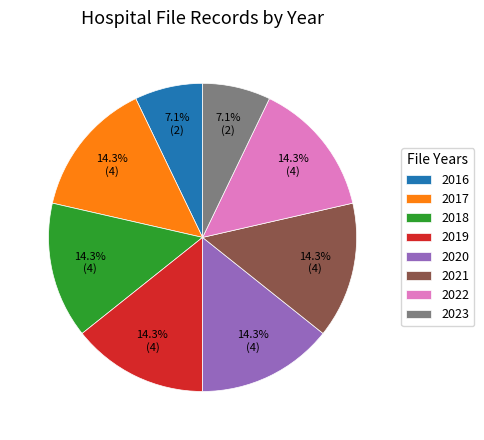

How many segments does this pie chart have?

8